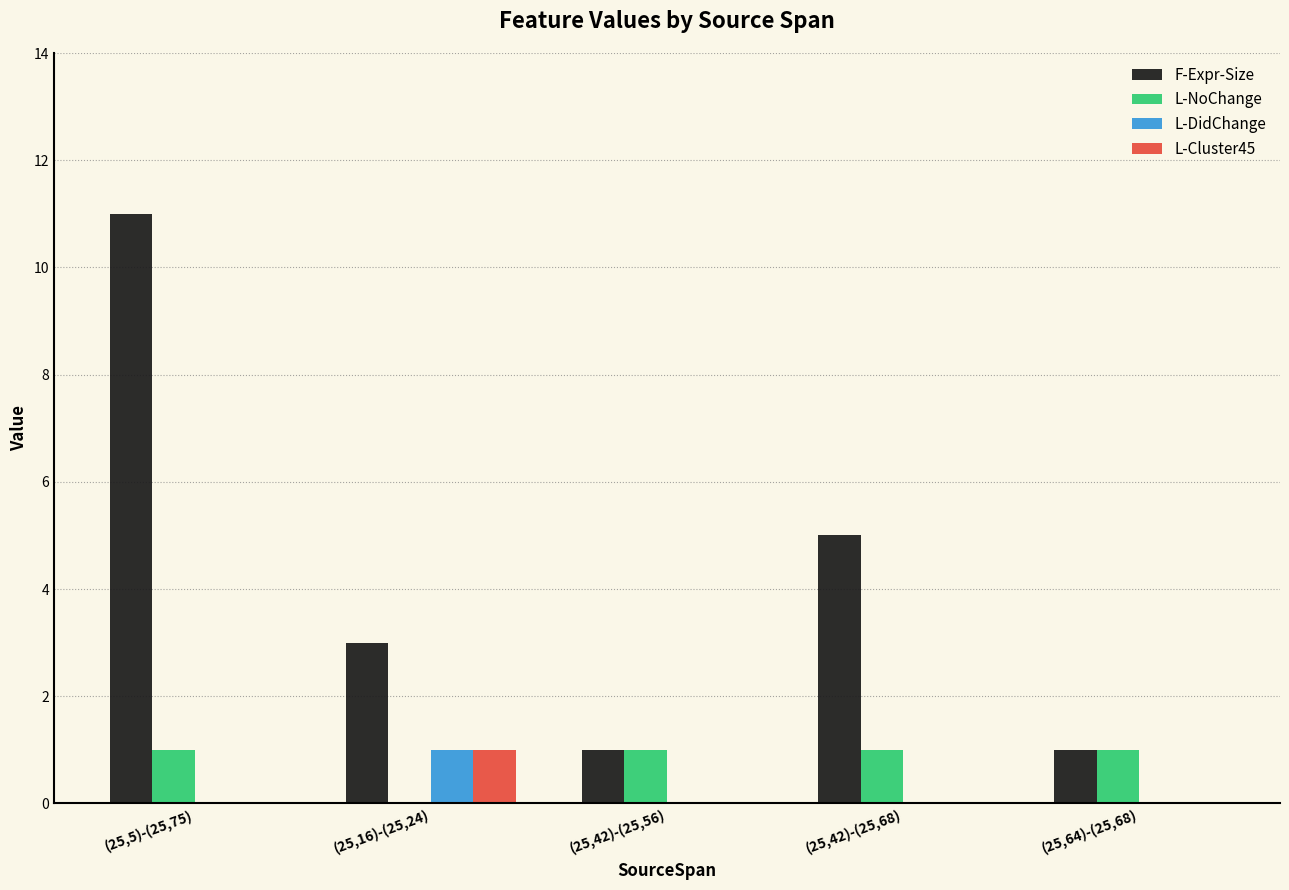

Is it true that L-Cluster45 equals -1 at (25,64)-(25,68)?

False